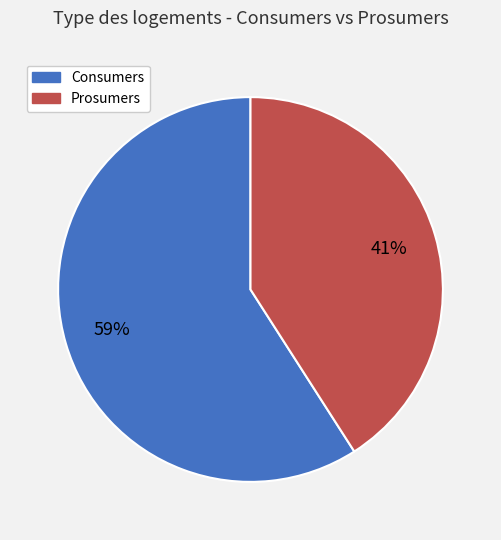

To the nearest percent, what is the combined percentage of Consumers and Prosumers?

100%